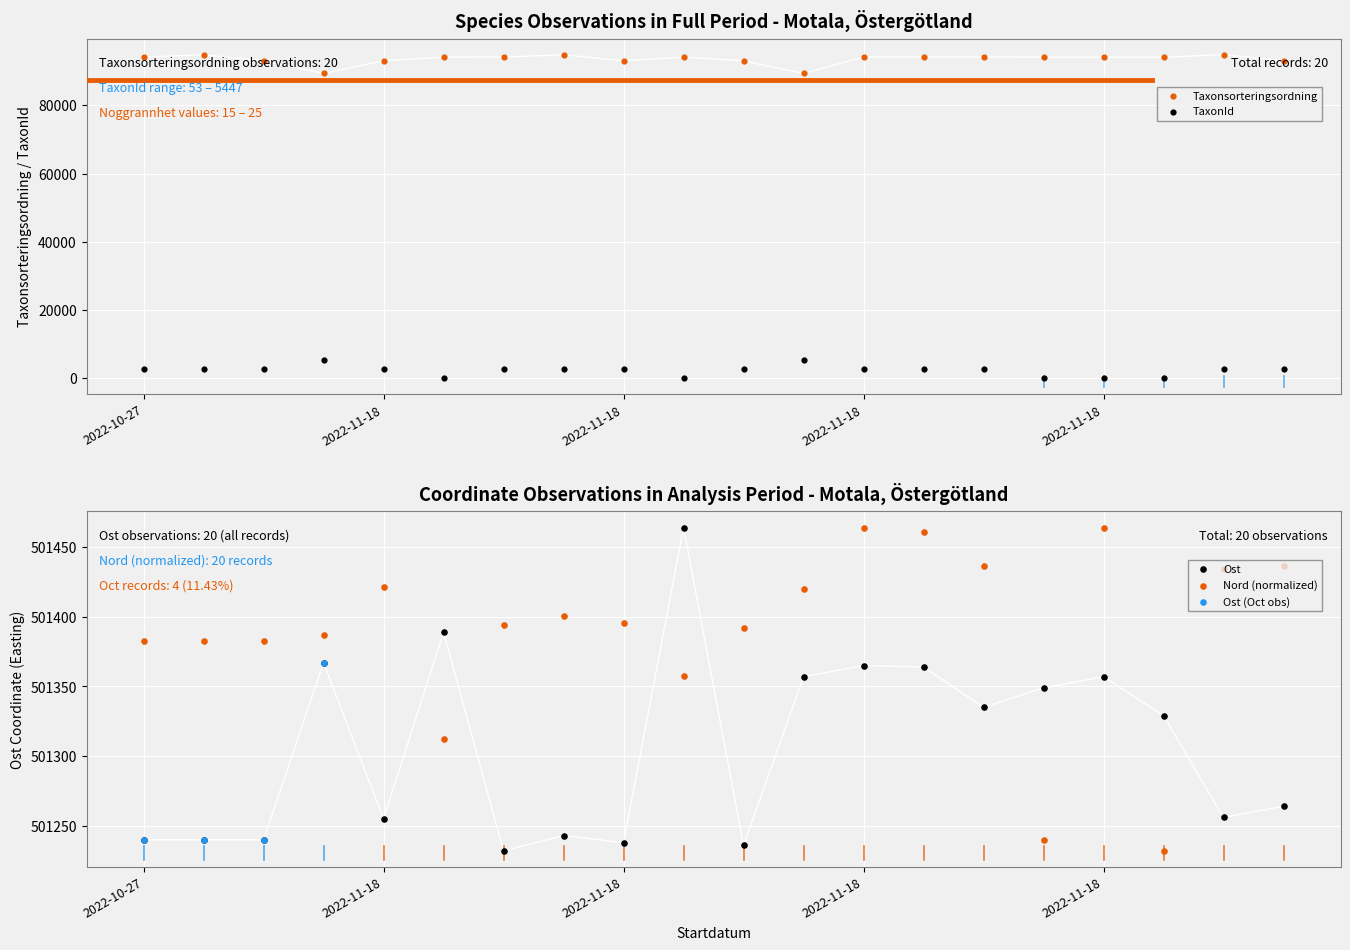

At how many categories does at least one series exceed 45331?

20